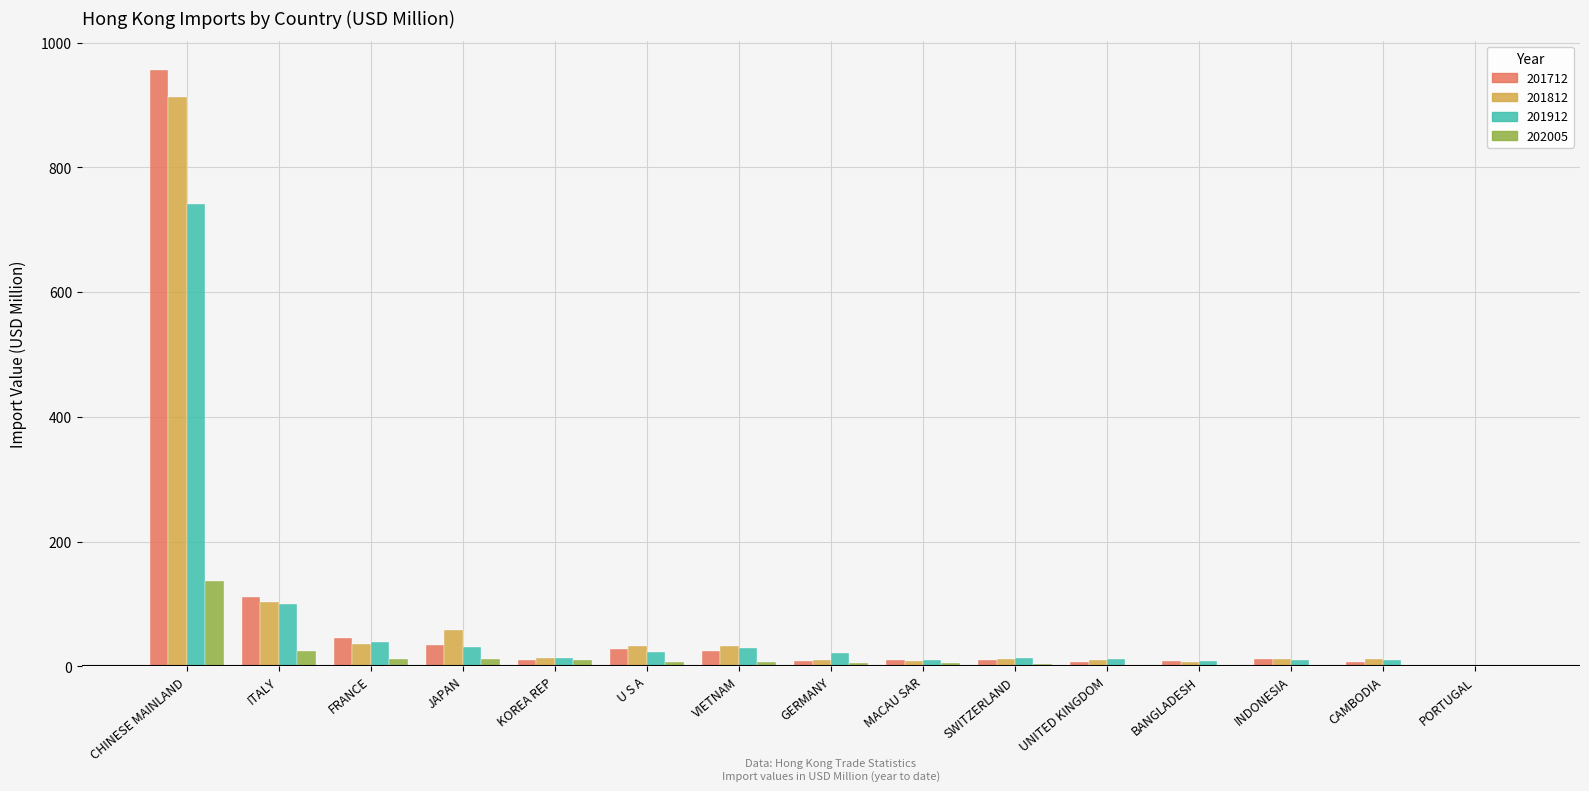

What are all the series names shown in the legend?

201712, 201812, 201912, 202005